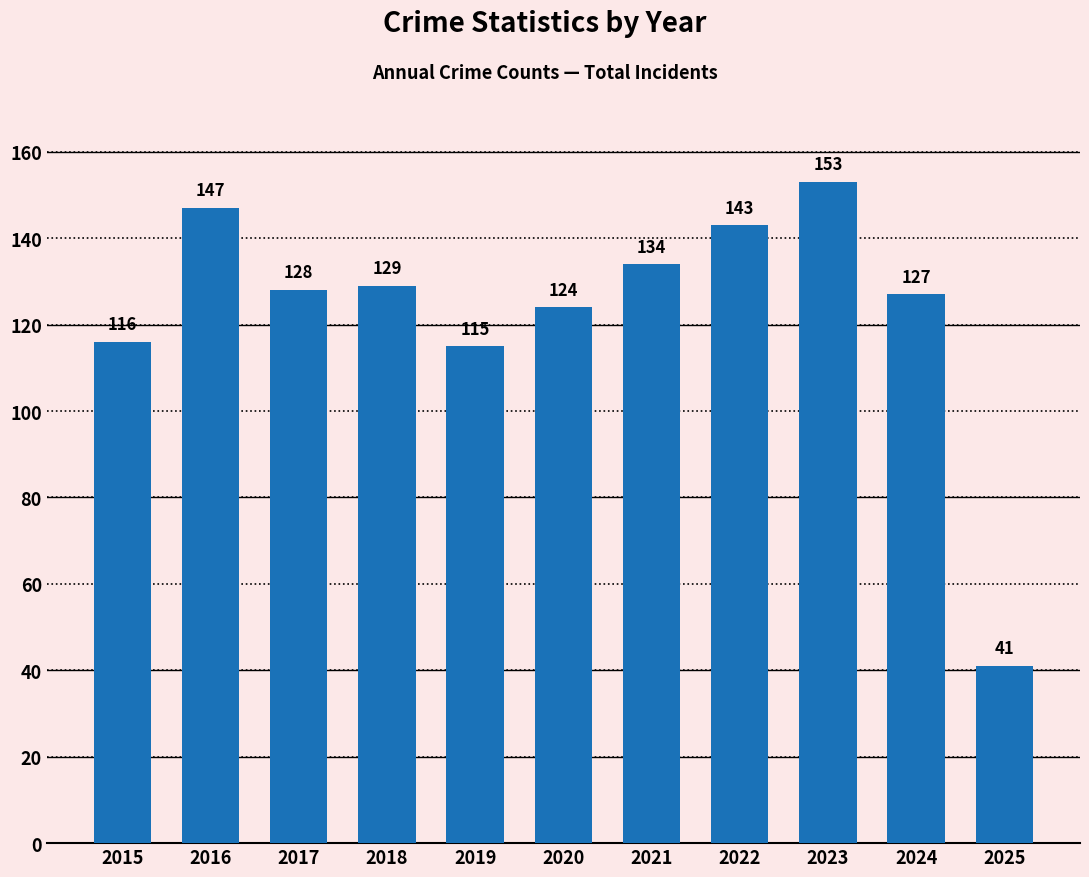

Reading right to left, transcribe all the data shown in this chart.

2025=41	2024=127	2023=153	2022=143	2021=134	2020=124	2019=115	2018=129	2017=128	2016=147	2015=116